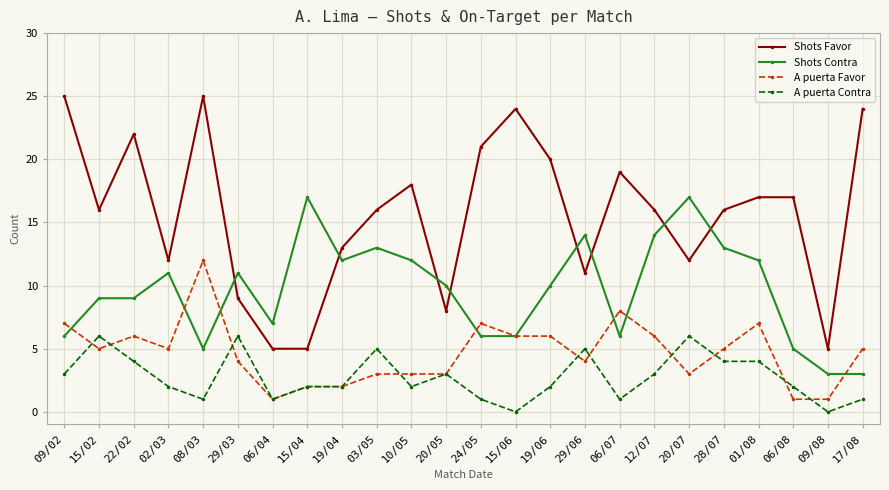

At which category does Shots Favor reach its first local peak?

22/02